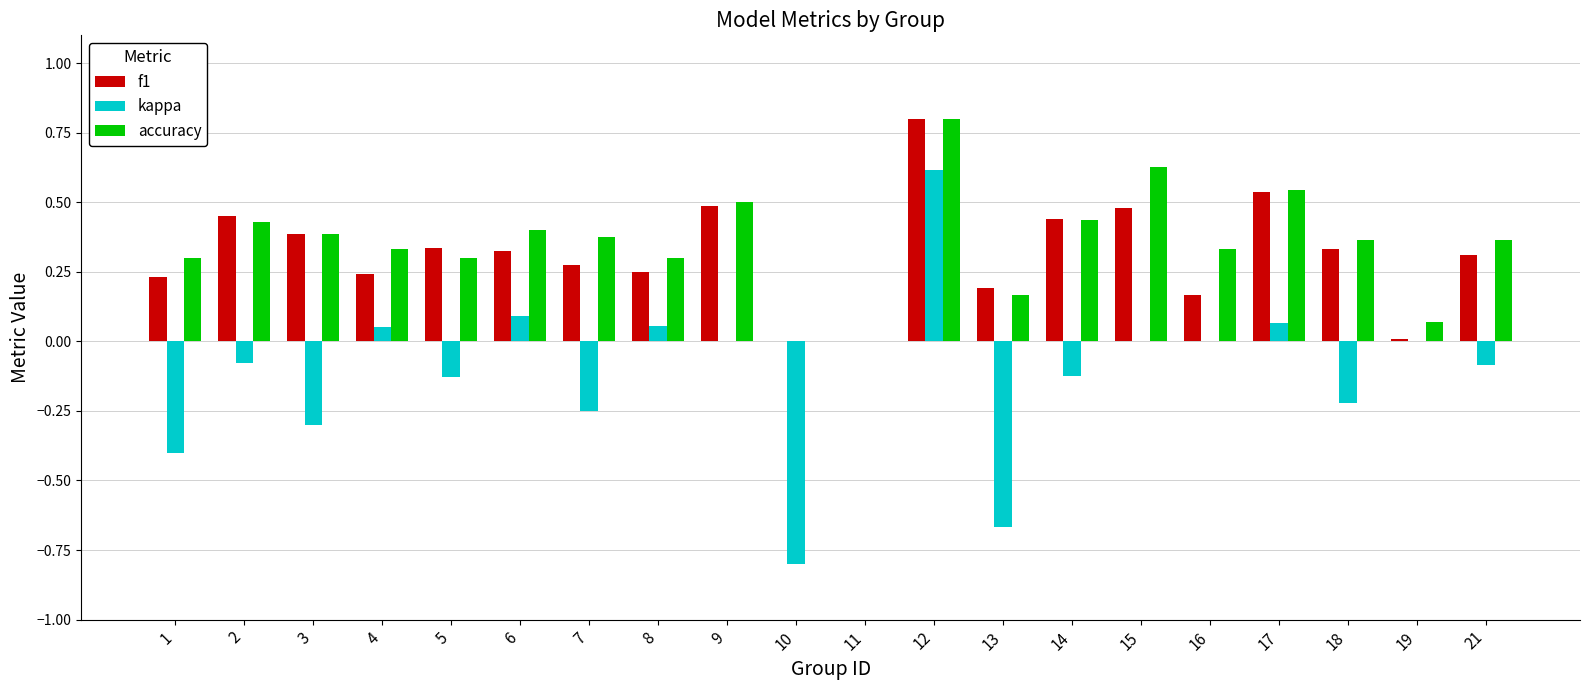

How many distinct data groups are displayed?

3